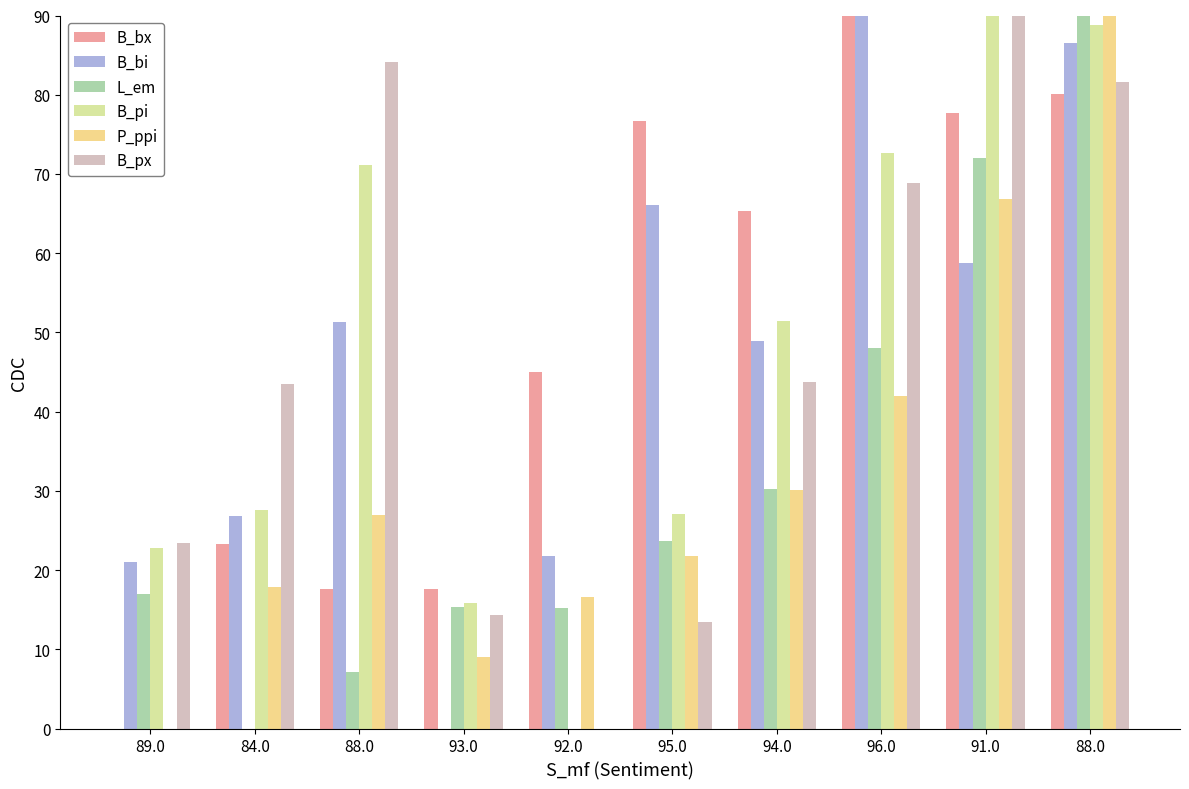

Does the chart contain stacked bars?

No